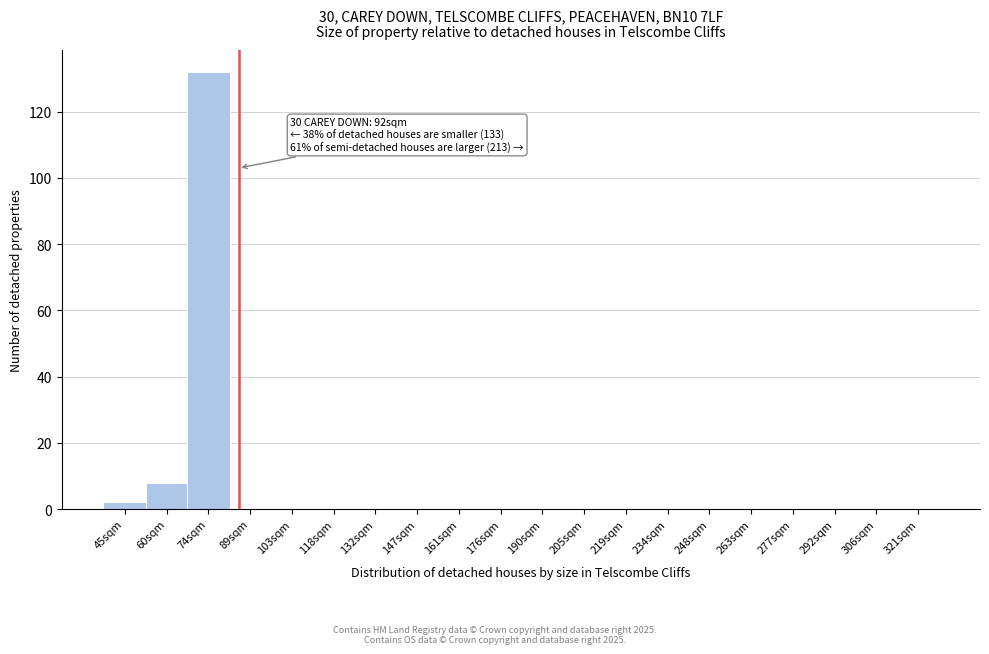

Reading right to left, what are all the values shown in this chart?

321sqm=0	306sqm=0	292sqm=0	277sqm=0	263sqm=0	248sqm=0	234sqm=0	219sqm=0	205sqm=0	190sqm=0	176sqm=0	161sqm=0	147sqm=0	132sqm=0	118sqm=0	103sqm=0	89sqm=0	74sqm=132	60sqm=8	45sqm=2